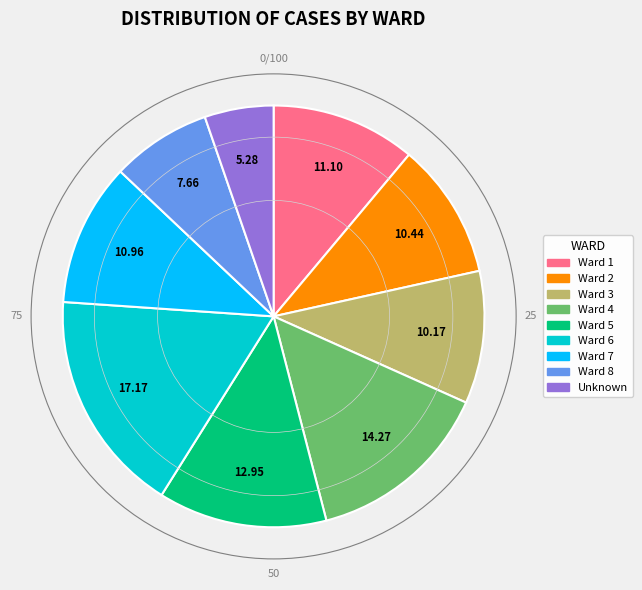

Which slice is the largest?

Ward 6